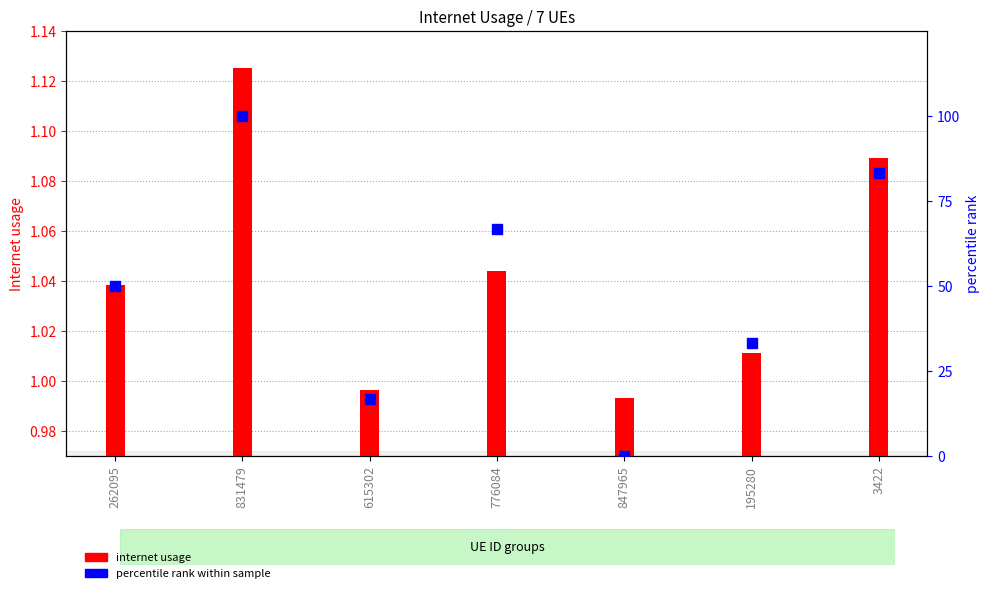

At which category is the sum across all series the highest?

831479